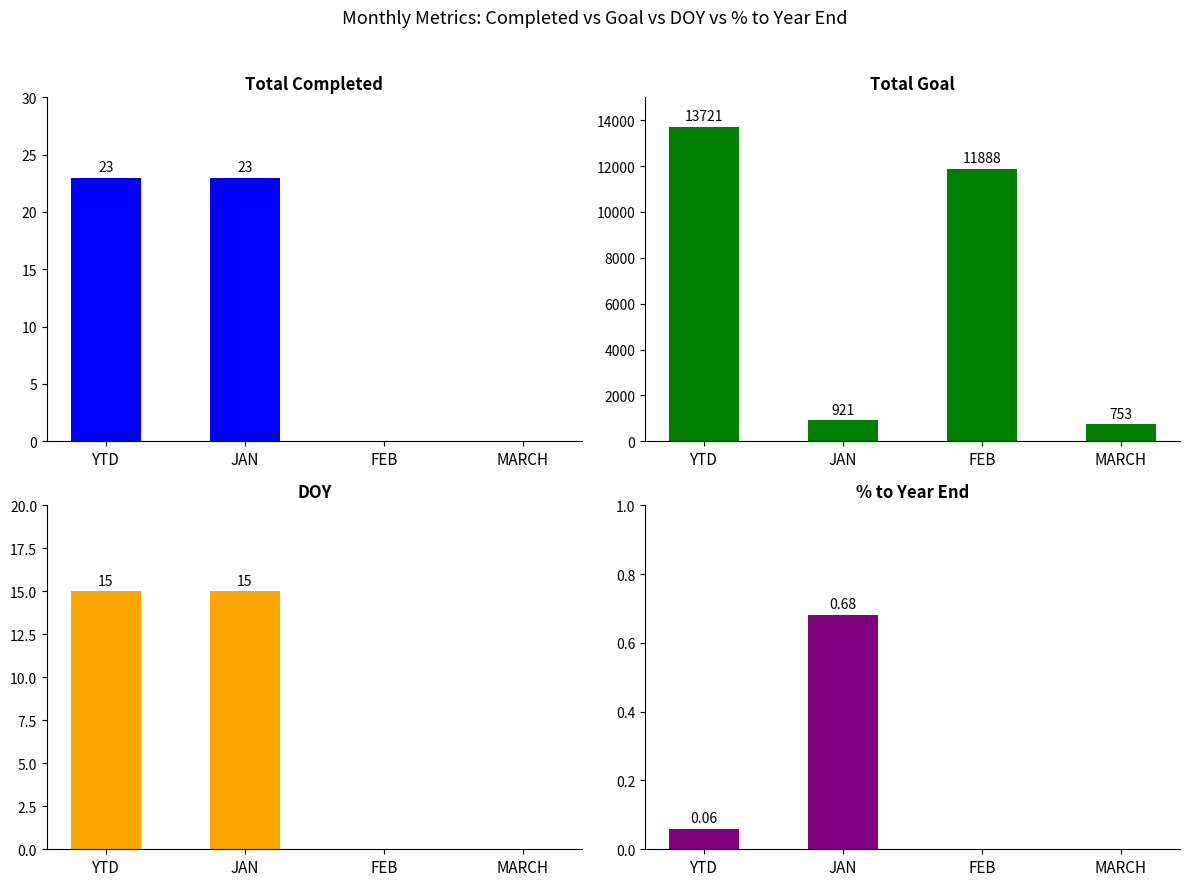

What is the spread (max minus min) of values at YTD?

13720.9